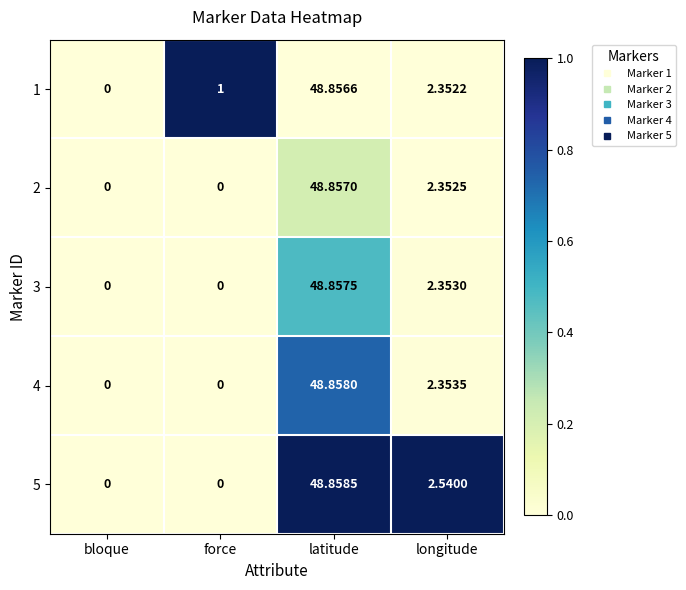

At which label does 4 reach its peak?

latitude